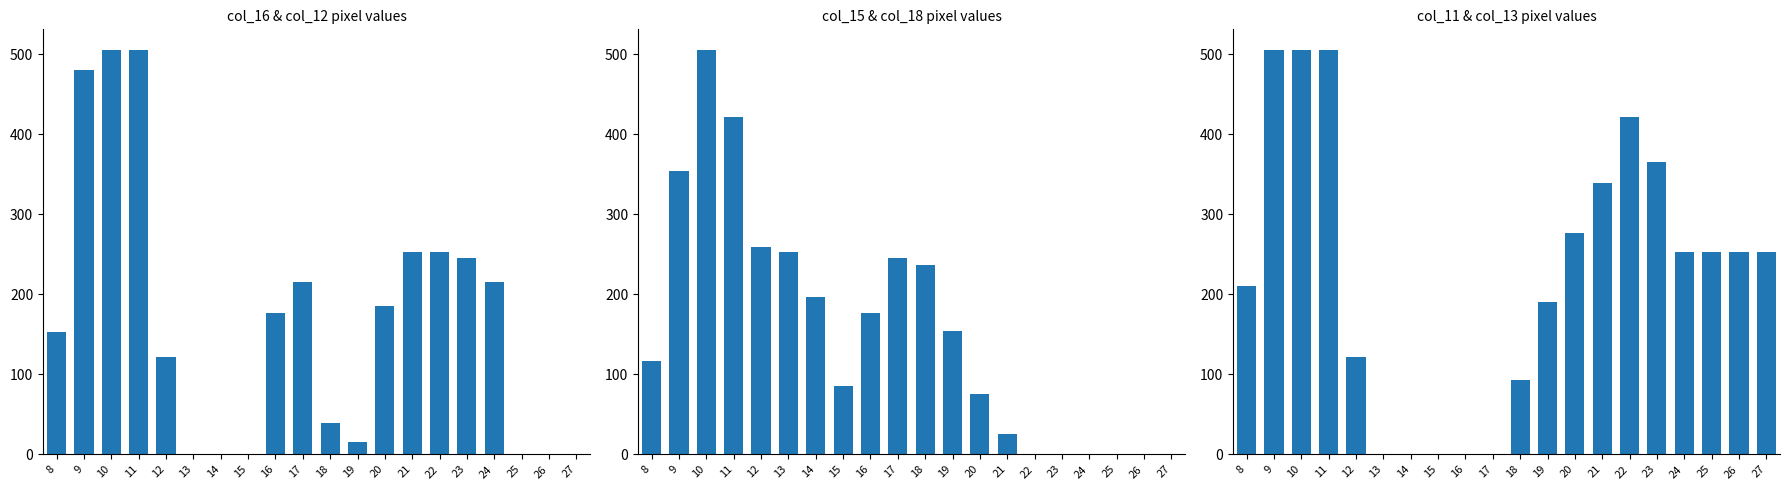

At how many categories does at least one series exceed 254?

8